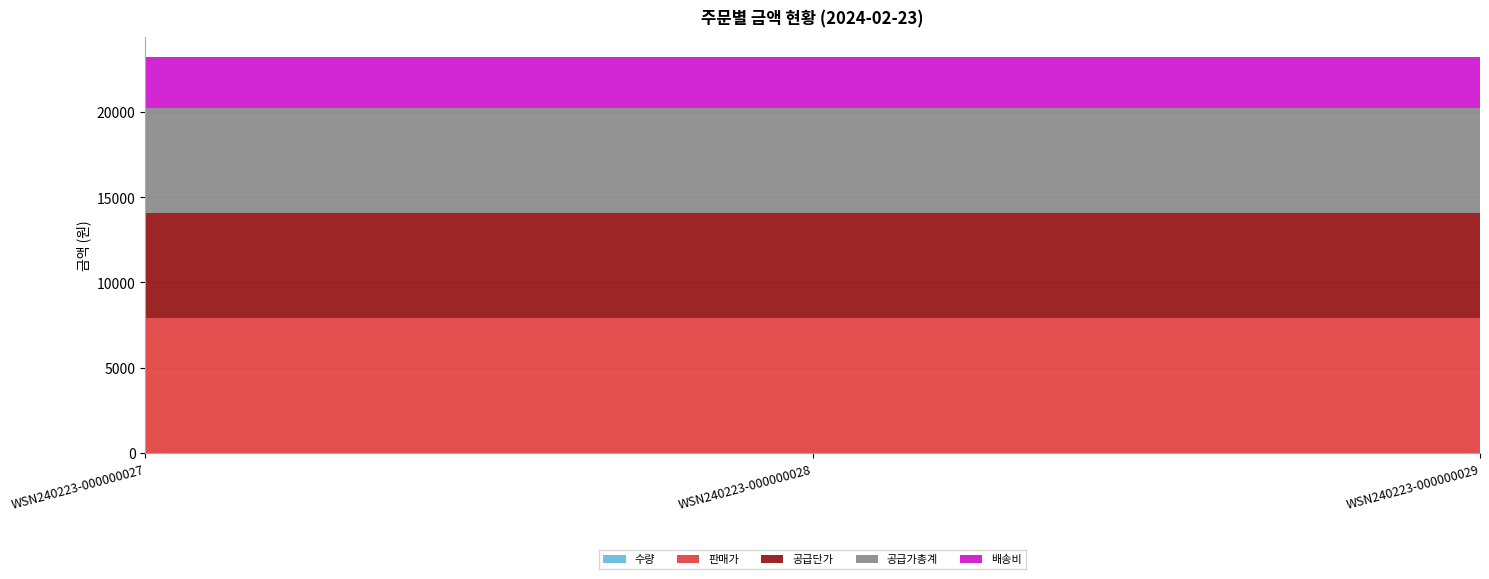

Reading left to right, list all the values displayed in this chart.

수량: WSN240223-000000027=1	WSN240223-000000028=1	WSN240223-000000029=1
판매가: WSN240223-000000027=7900	WSN240223-000000028=7900	WSN240223-000000029=7900
공급단가: WSN240223-000000027=6162	WSN240223-000000028=6162	WSN240223-000000029=6162
공급가총계: WSN240223-000000027=6162	WSN240223-000000028=6162	WSN240223-000000029=6162
배송비: WSN240223-000000027=3000	WSN240223-000000028=3000	WSN240223-000000029=3000